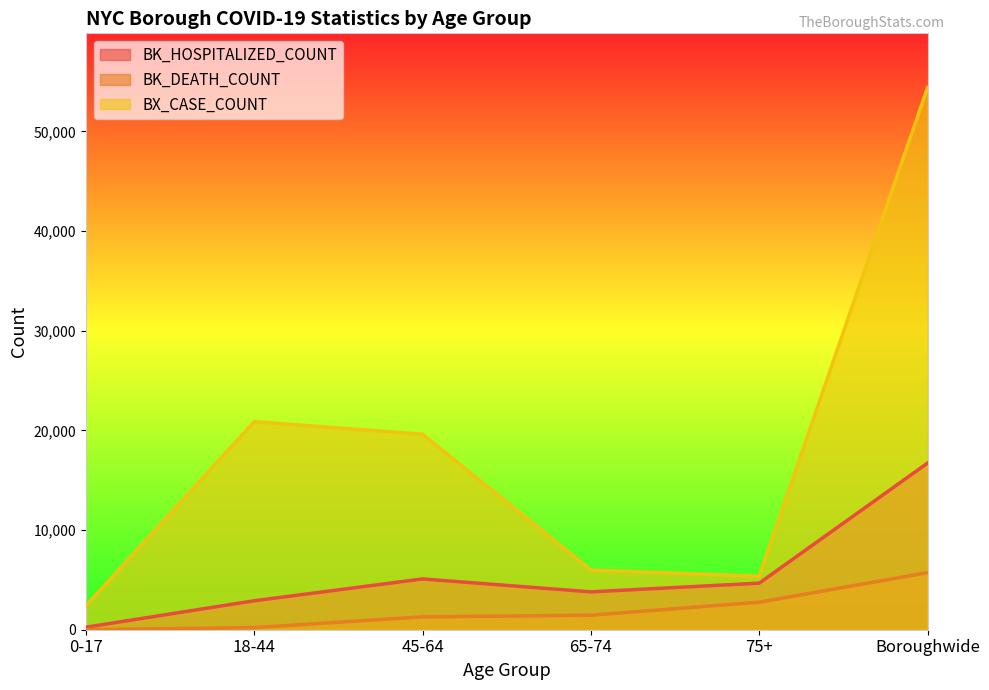

What is the difference between the maximum and minimum values in the BX_CASE_COUNT series?

52004